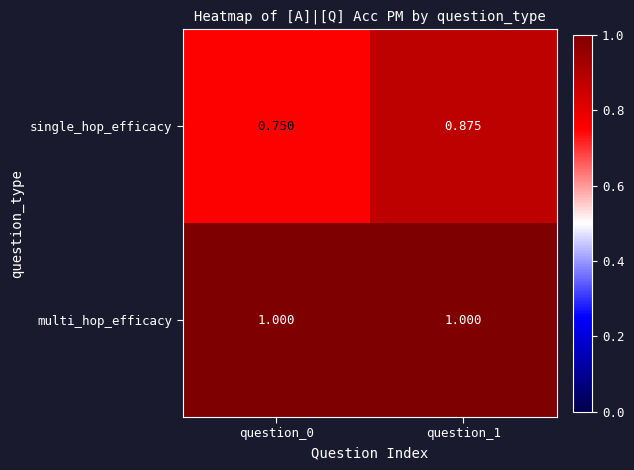

At how many categories does at least one series exceed 0?

2